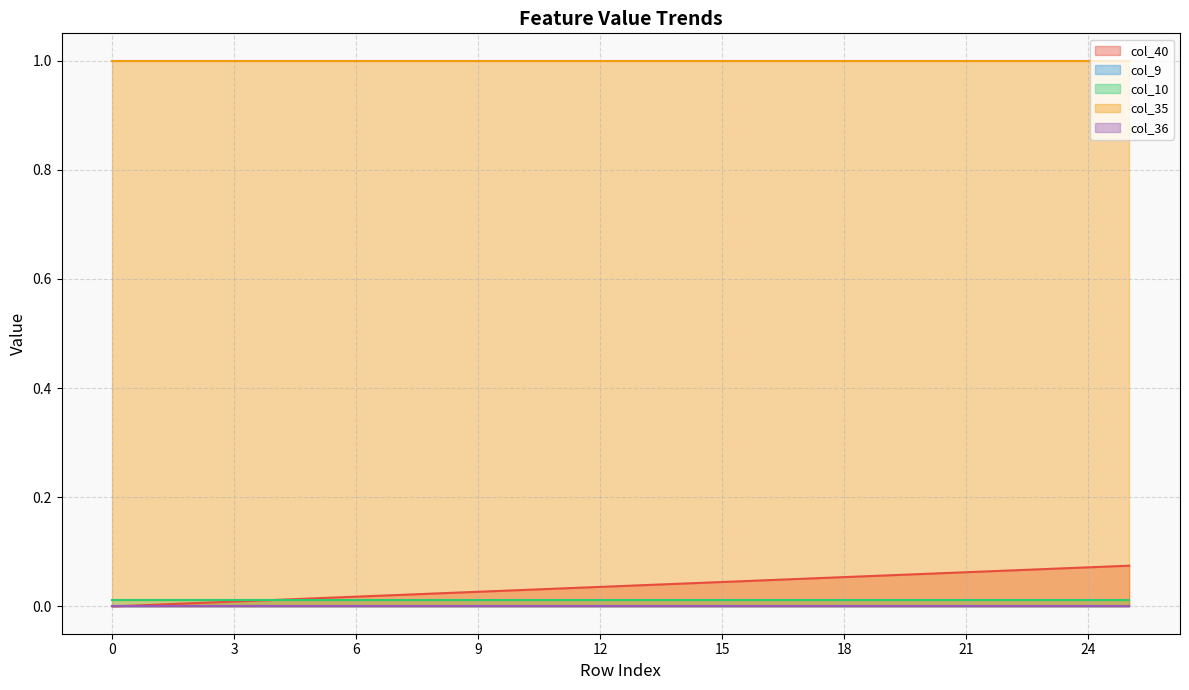

Which has a higher value, 23 or 2?

23